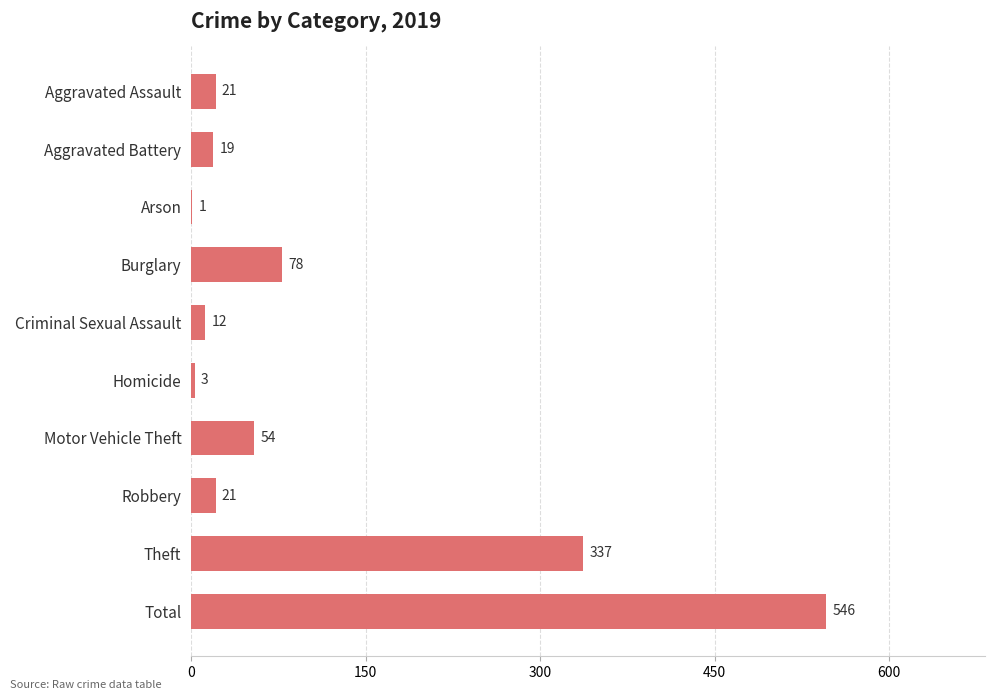

What is the sum of the values at Robbery and Burglary?

99